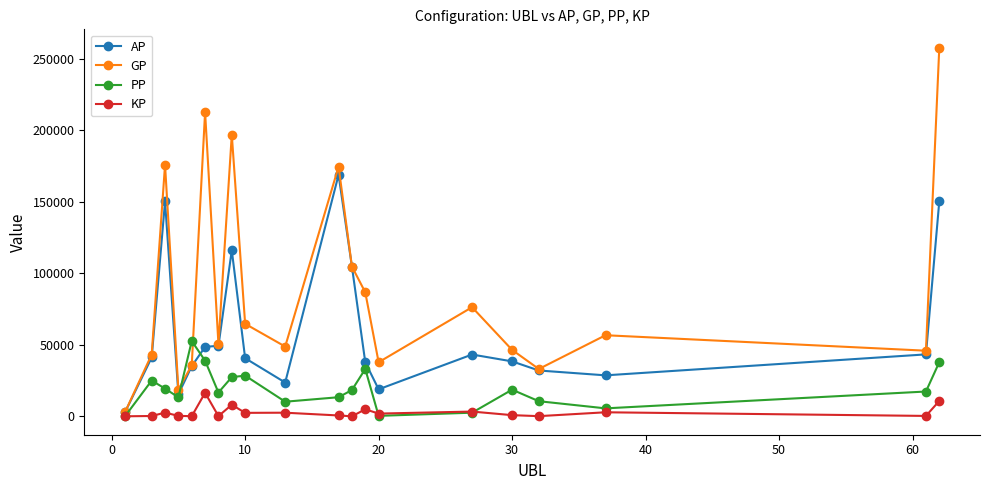

List the series in order of their overall mean, highest first.

GP, AP, PP, KP